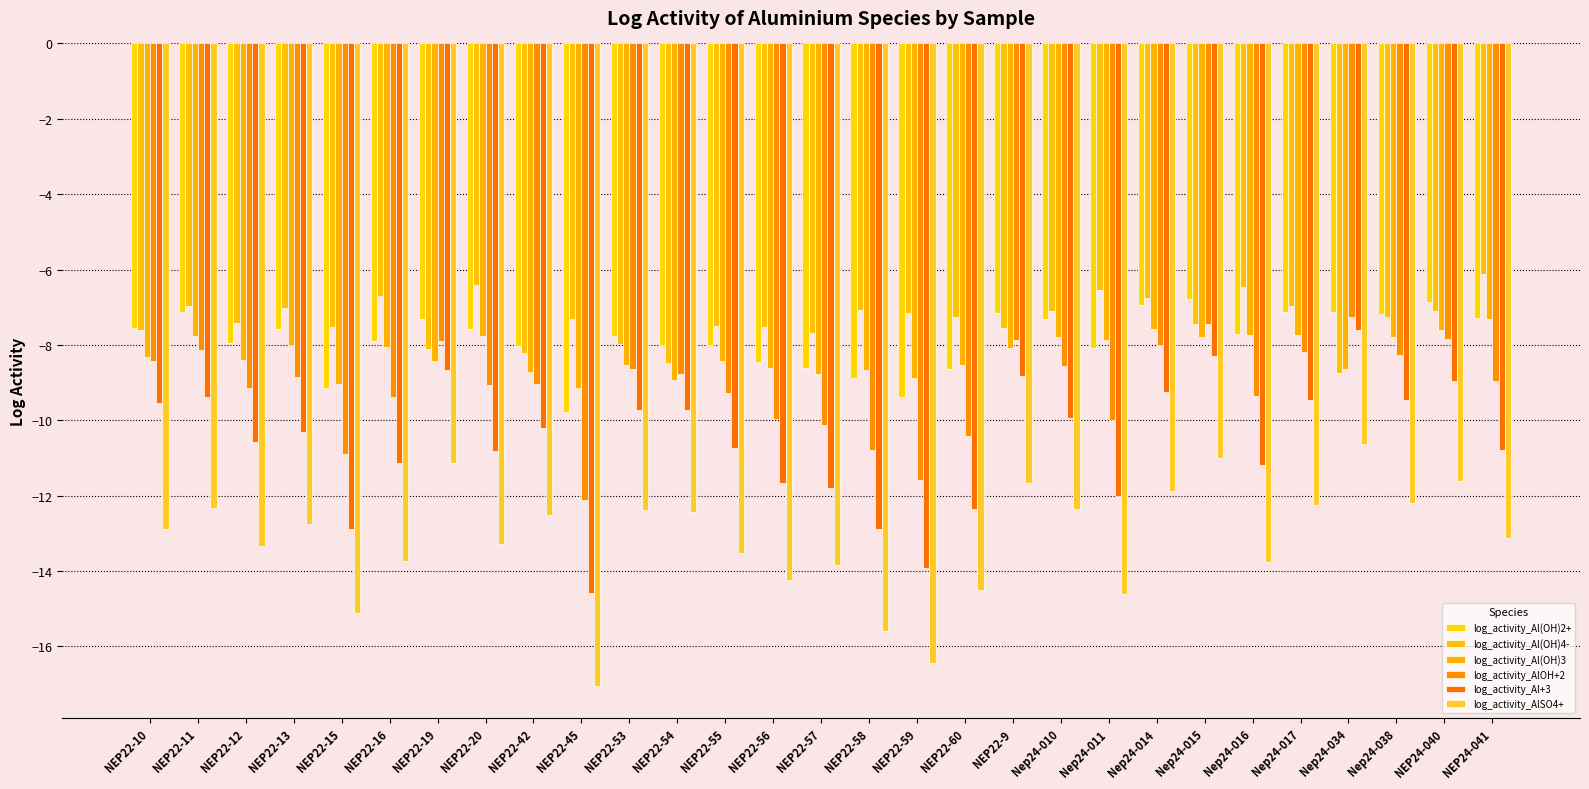

What are all the series names shown in the legend?

log_activity_Al(OH)2+, log_activity_Al(OH)4-, log_activity_Al(OH)3, log_activity_AlOH+2, log_activity_Al+3, log_activity_AlSO4+